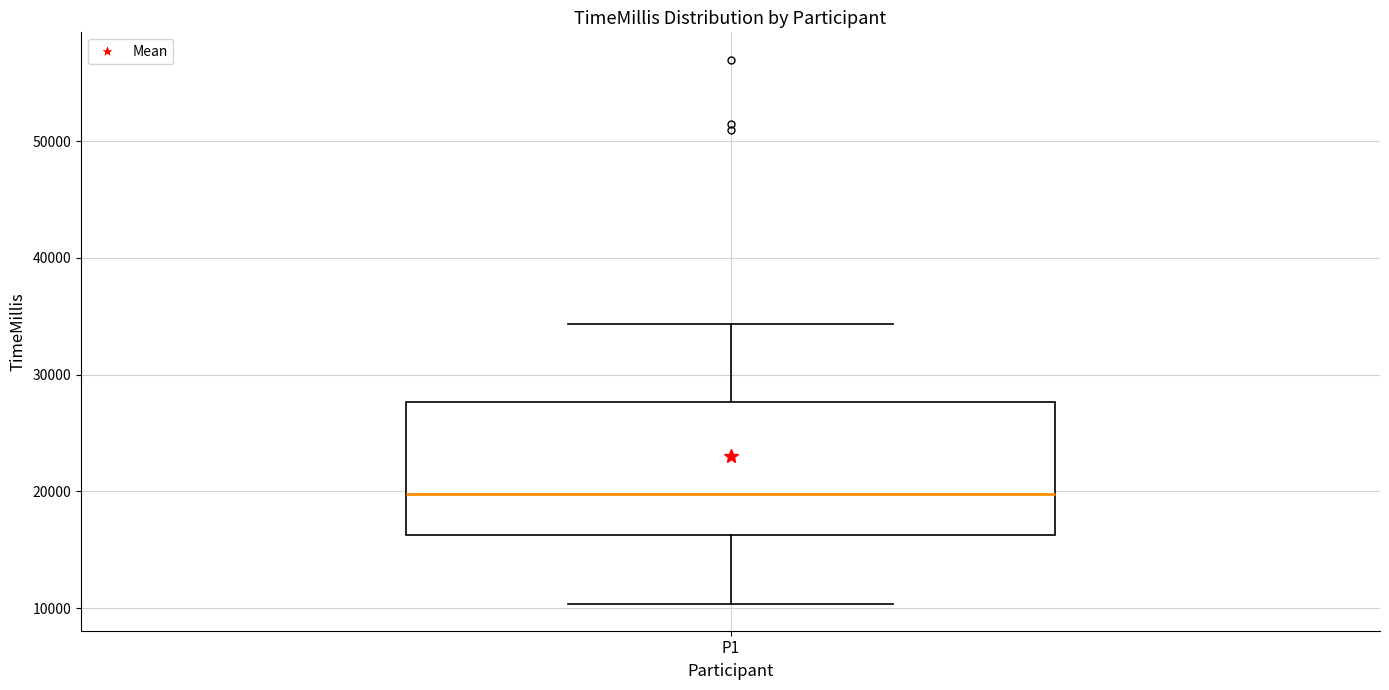

Transcribe this box plot: give where the median line is, the range the box spans, and where the two whiskers end, as read against the y-axis. The values are not printed on the chart, so give them approximately, as read against the axis.

median 20000, box 16000 to 28000, whiskers 10000 to 34000